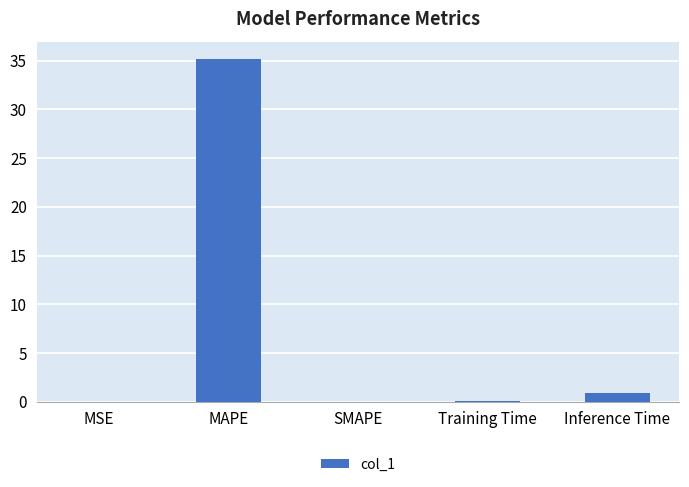

Which has a higher value, SMAPE or MAPE?

MAPE